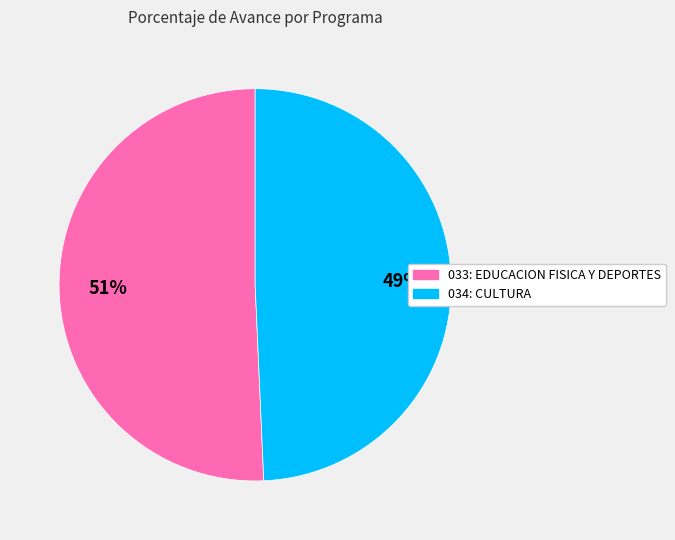

True or false: 033: EDUCACION FISICA Y DEPORTES accounts for 58% of the total.

False